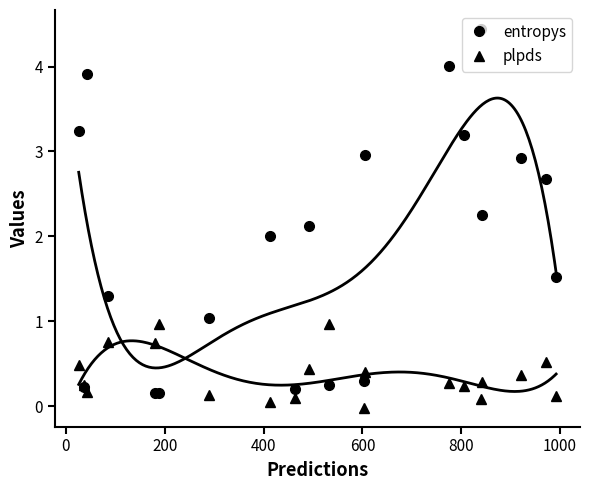

Rank the series by their maximum value, from highest to lowest.

entropys, plpds